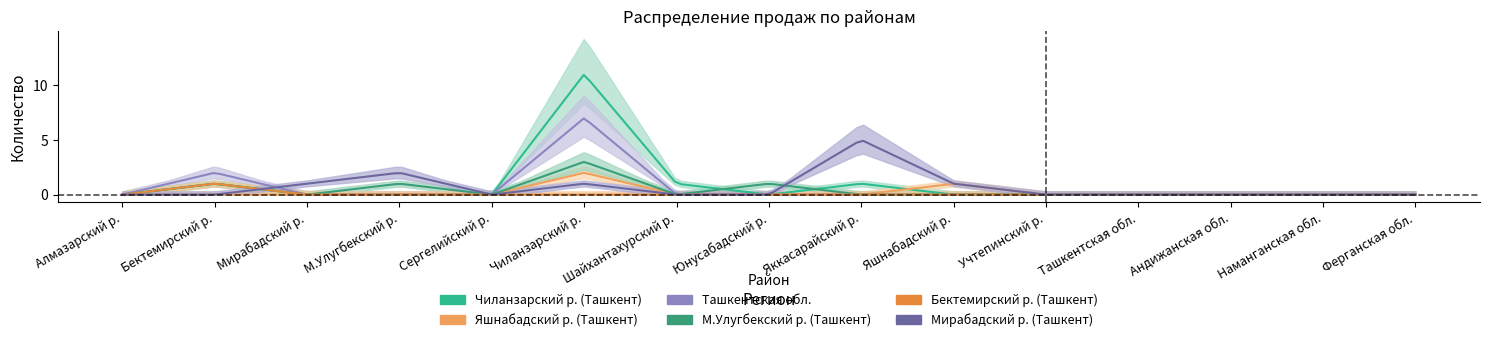

Where is the first local minimum for Чиланзарский р. (Ташкент)?

Юнусабадский р.